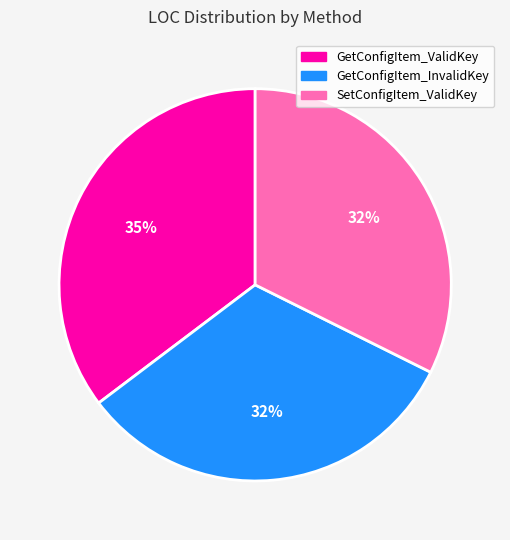

To the nearest percent, what is the average slice percentage?

33%